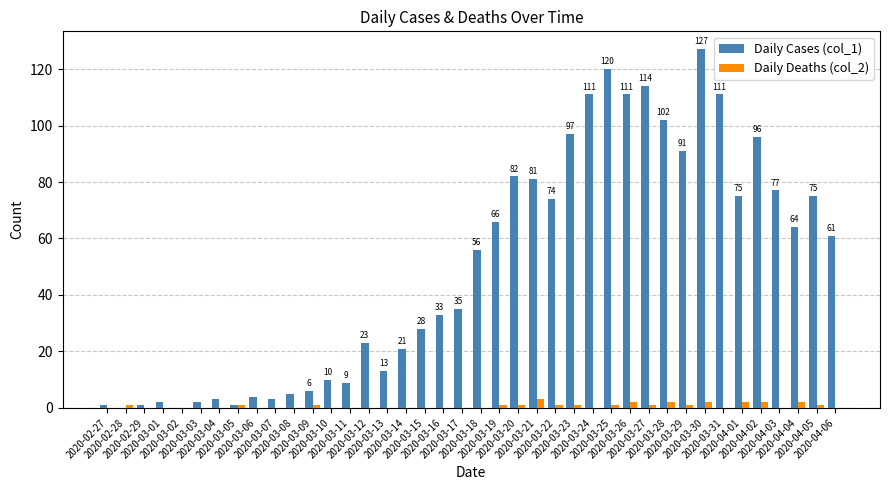

Which series has the largest total across all categories?

Daily Cases (col_1)